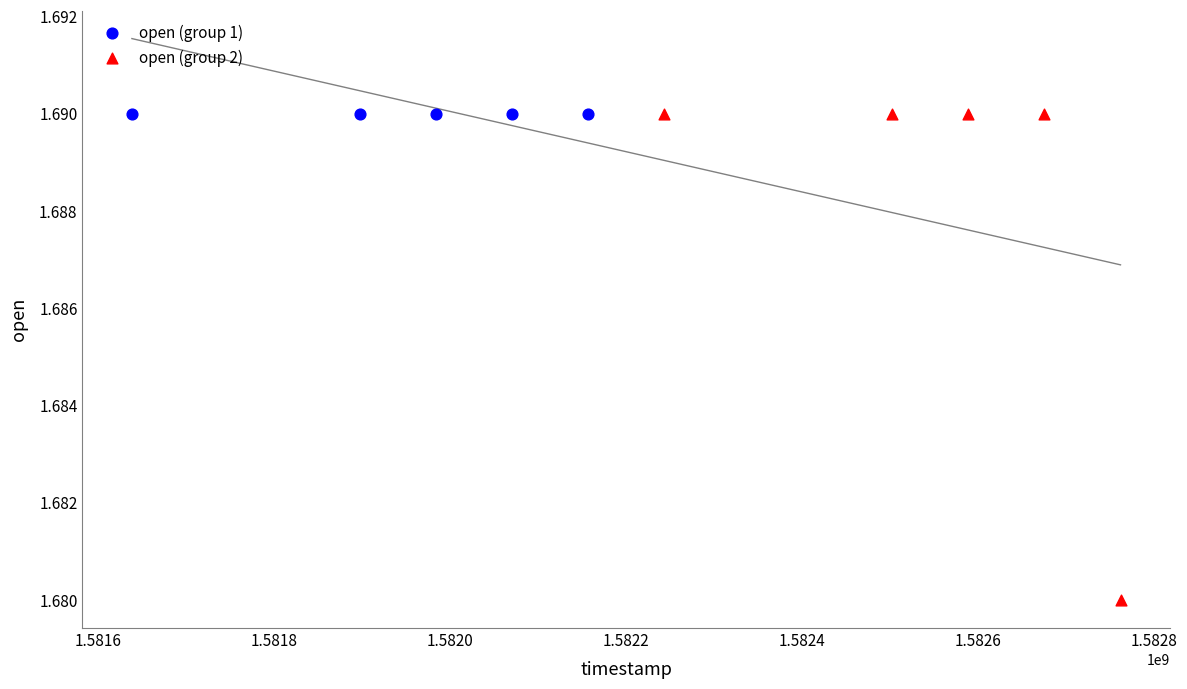

Which series contains the lowest Y value?

open (group 2)